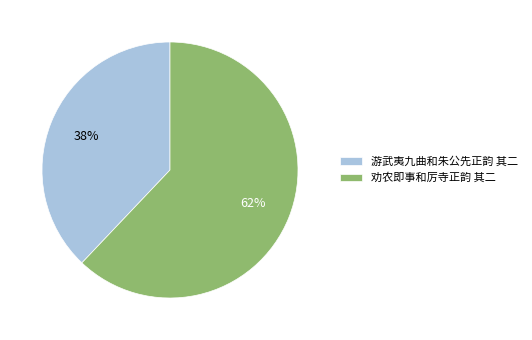

Do 游武夷九曲和朱公先正韵 其二 and 劝农即事和厉寺正韵 其二 together represent more than half of the pie?

Yes